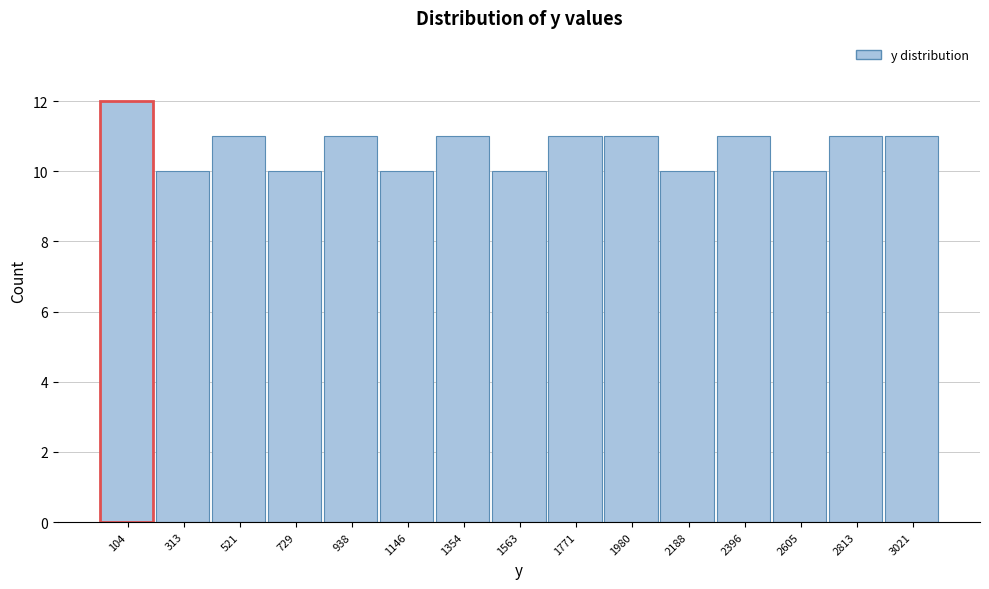

Reading left to right, list every bar in this chart as the range it spans on the x-axis followed by its height. Neither the bar edges nor the heights are printed on the chart, so give them approximately, as read against the axes.

0 to 200: 12
200 to 400: 10
400 to 650: 11
650 to 850: 10
850 to 1050: 11
1050 to 1250: 10
1250 to 1450: 11
1450 to 1650: 10
1650 to 1900: 11
1900 to 2100: 11
2100 to 2300: 10
2300 to 2500: 11
2500 to 2700: 10
2700 to 2900: 11
2900 to 3150: 11